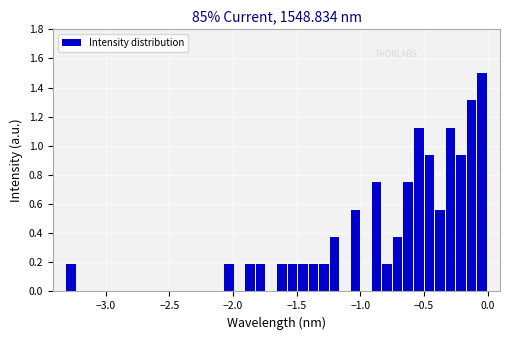

Read against the x-axis, roughly where is the centre of the tallest bar?

-0.05